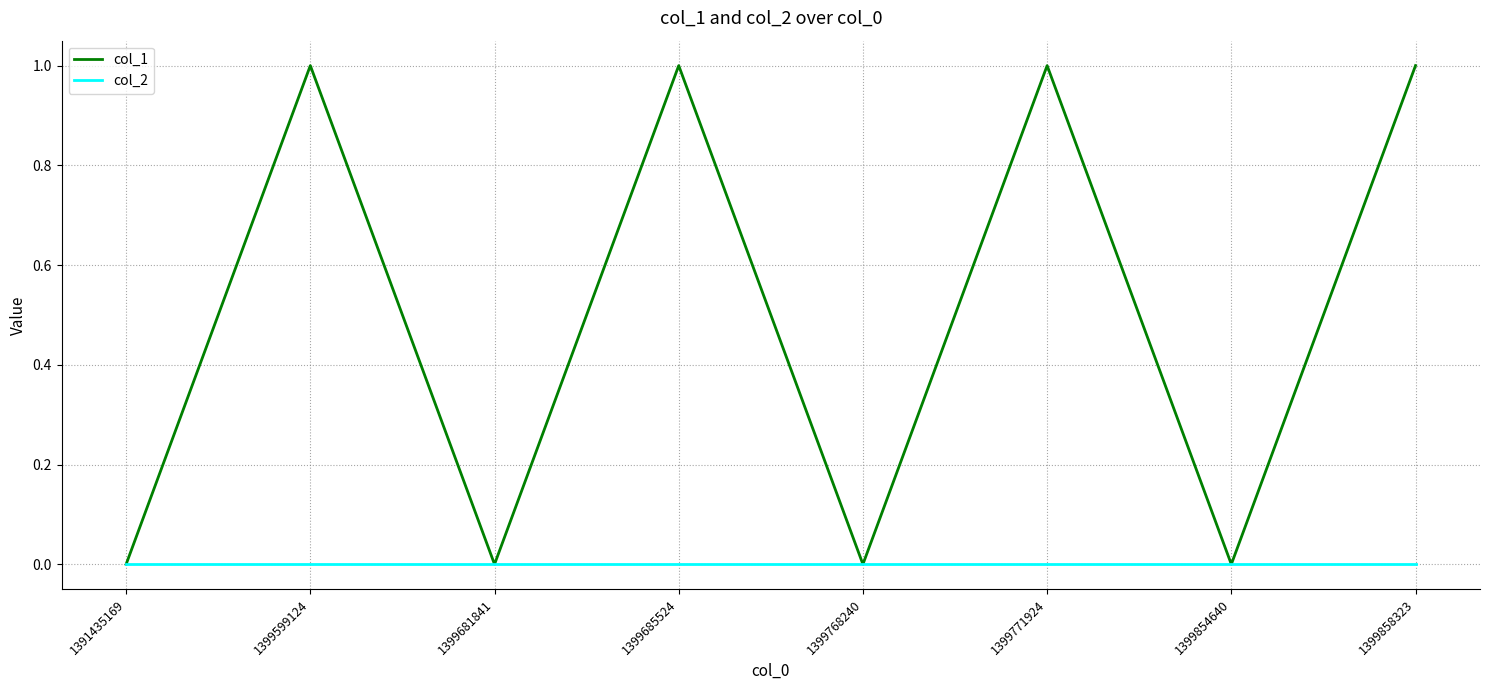

List the series in order of their peak value, highest first.

col_1, col_2